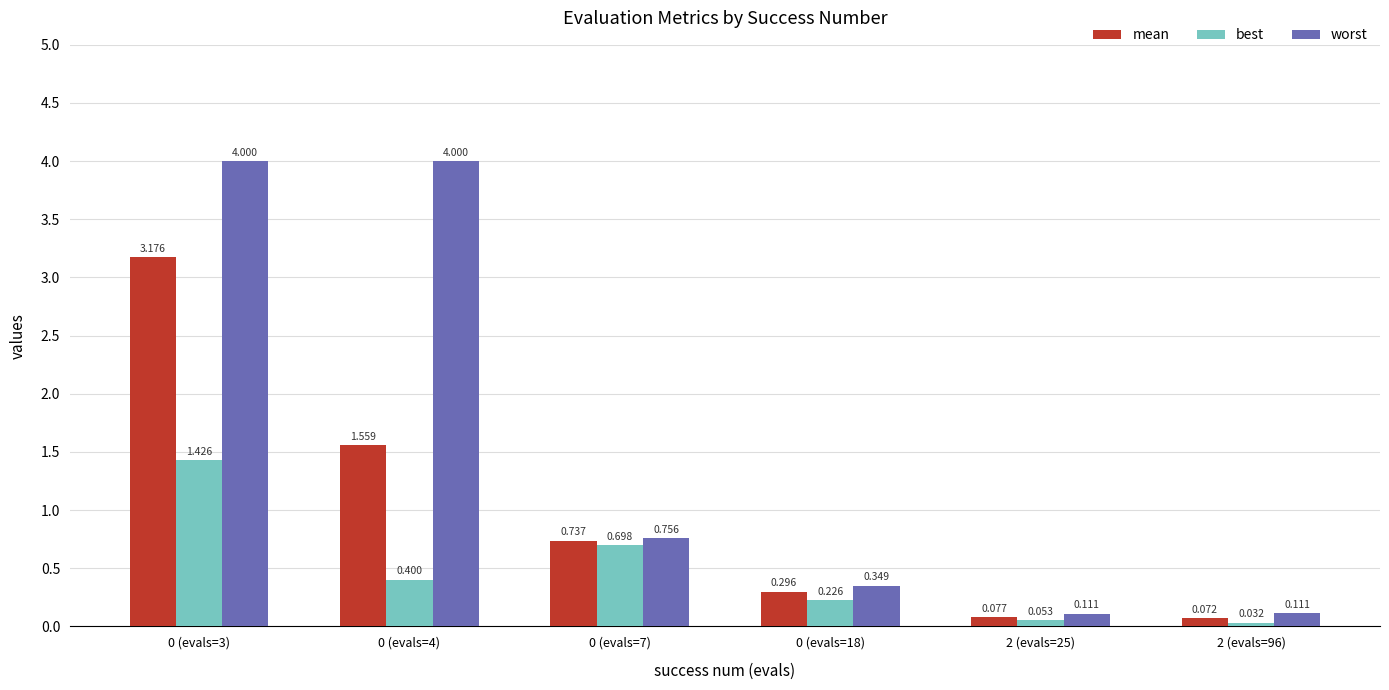

Rank the series by their maximum value, from highest to lowest.

worst, mean, best